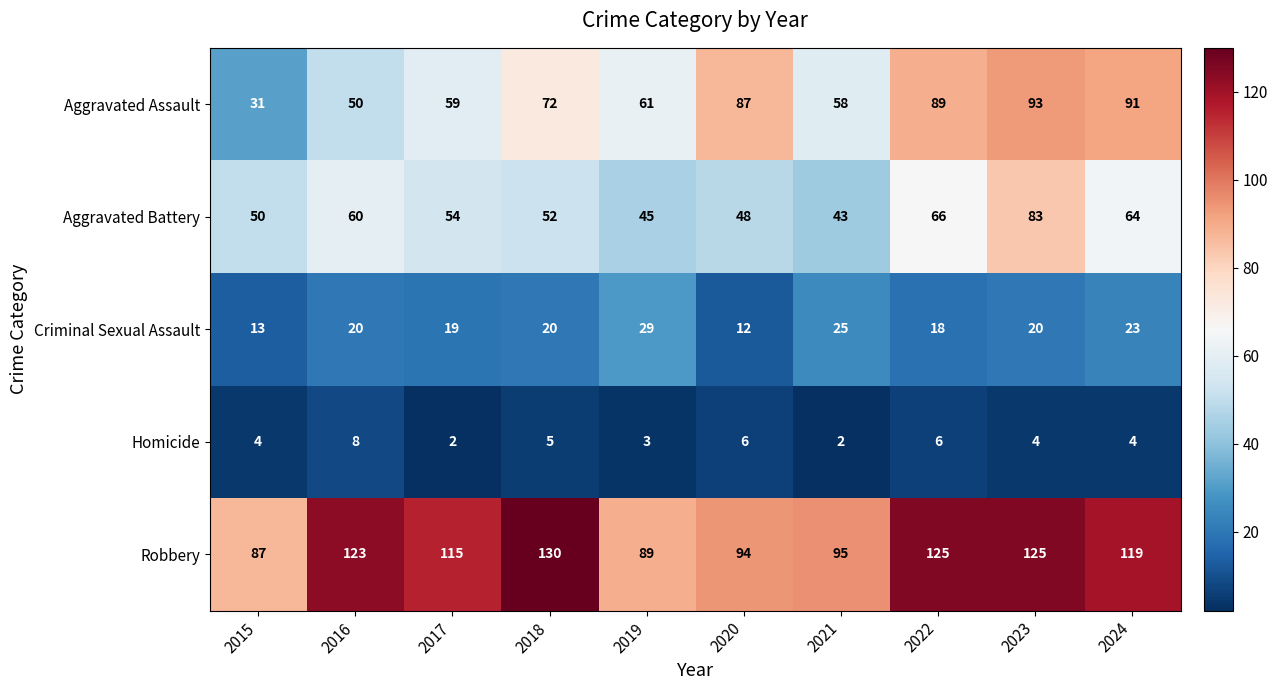

What is the total value across all series at 2022?

304